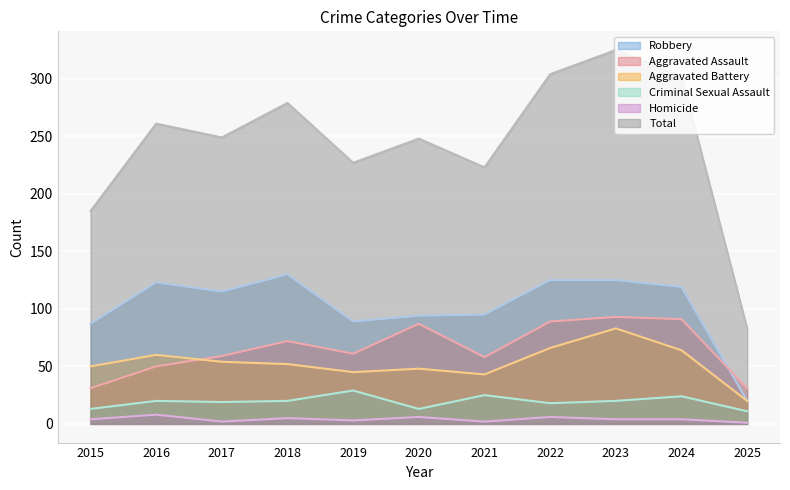

Reading left to right, list all the values displayed in this chart.

Aggravated Assault: 2015=31	2016=50	2017=59	2018=72	2019=61	2020=87	2021=58	2022=89	2023=93	2024=91	2025=31
Aggravated Battery: 2015=50	2016=60	2017=54	2018=52	2019=45	2020=48	2021=43	2022=66	2023=83	2024=64	2025=20
Criminal Sexual Assault: 2015=13	2016=20	2017=19	2018=20	2019=29	2020=13	2021=25	2022=18	2023=20	2024=24	2025=11
Homicide: 2015=4	2016=8	2017=2	2018=5	2019=3	2020=6	2021=2	2022=6	2023=4	2024=4	2025=1
Robbery: 2015=87	2016=123	2017=115	2018=130	2019=89	2020=94	2021=95	2022=125	2023=125	2024=119	2025=20
Total: 2015=185	2016=261	2017=249	2018=279	2019=227	2020=248	2021=223	2022=304	2023=325	2024=302	2025=83